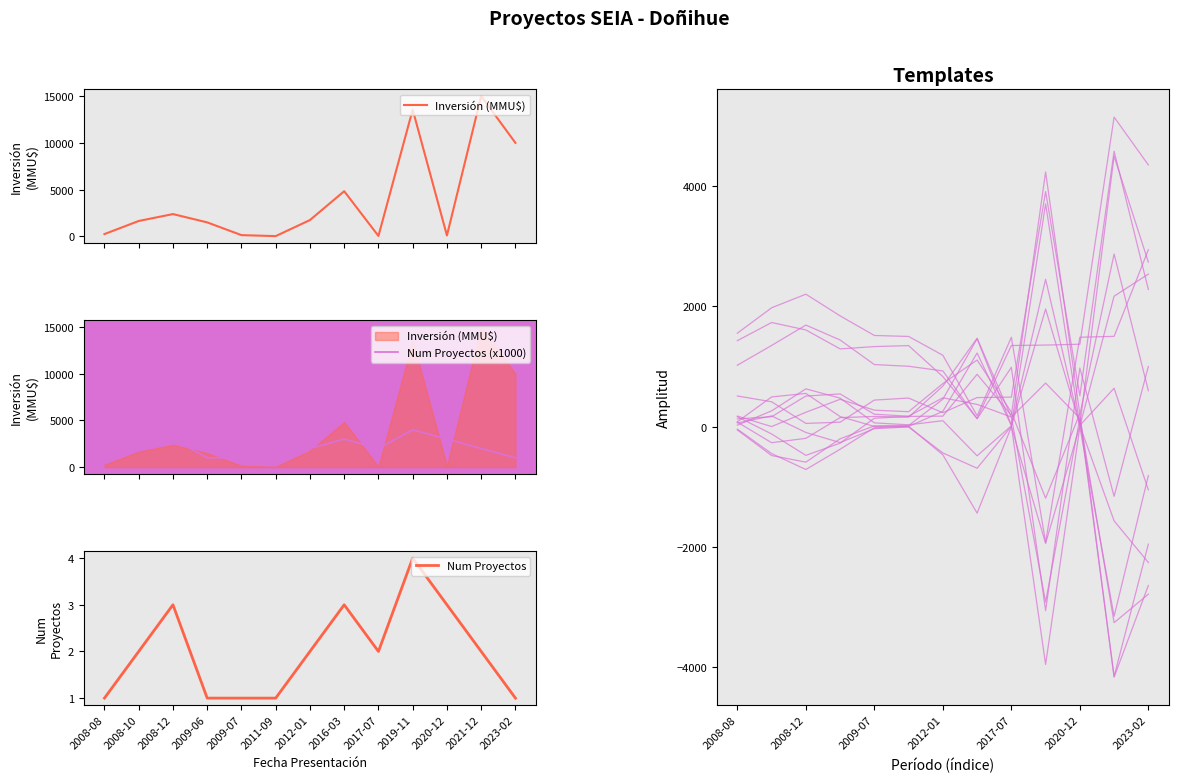

What is the sum of the Inversion Total values at 2017-07 and 2023-02?

10050